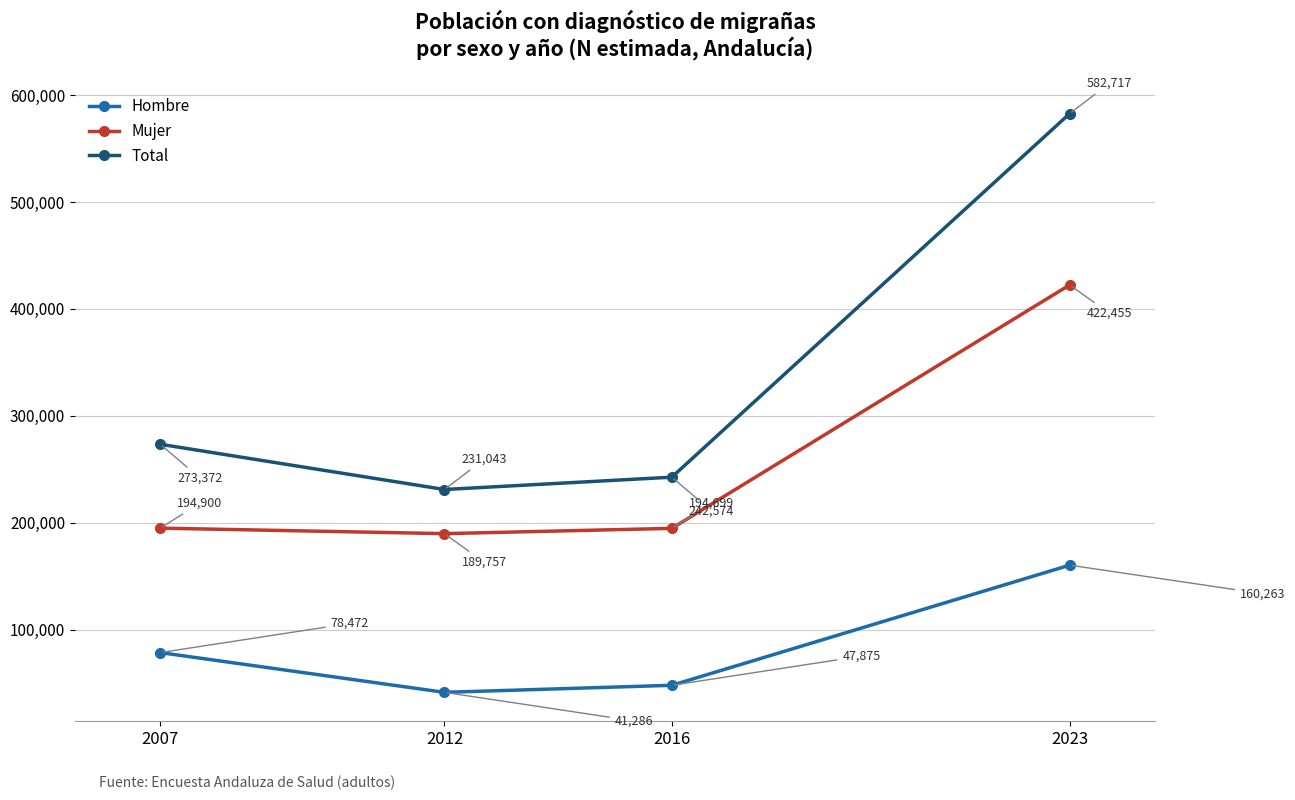

The value of Hombre at 2016 is 47875. True or false?

True